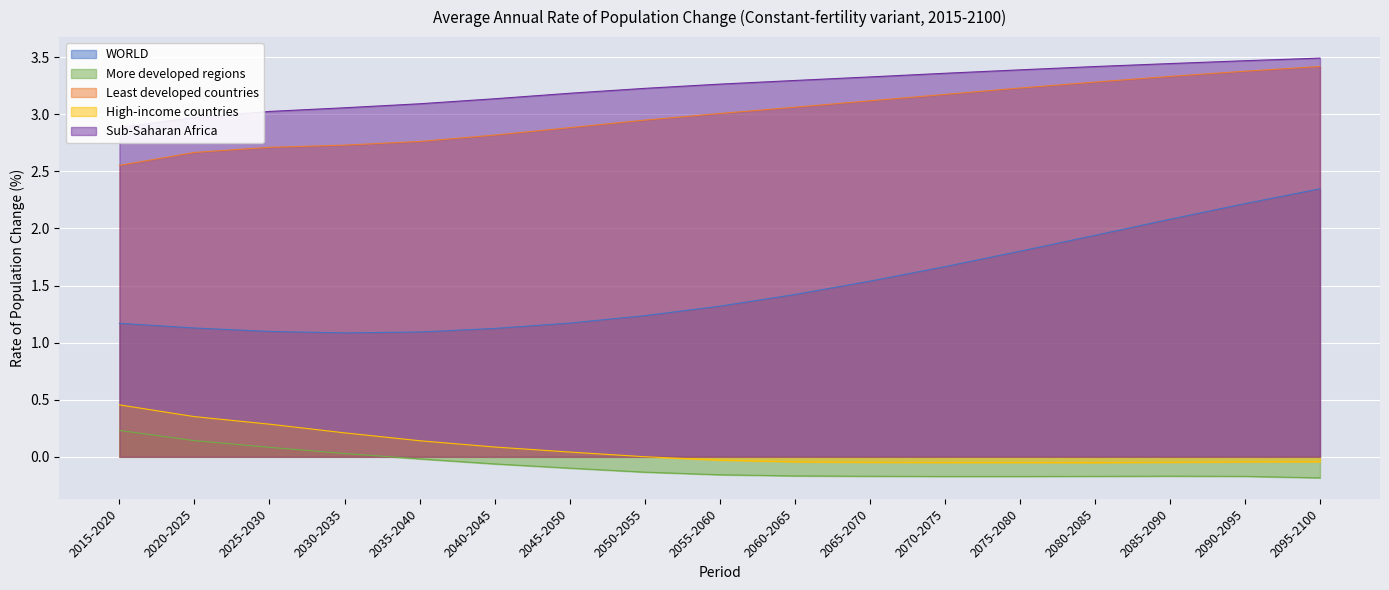

True or false: WORLD and More developed regions cross at least once.

False